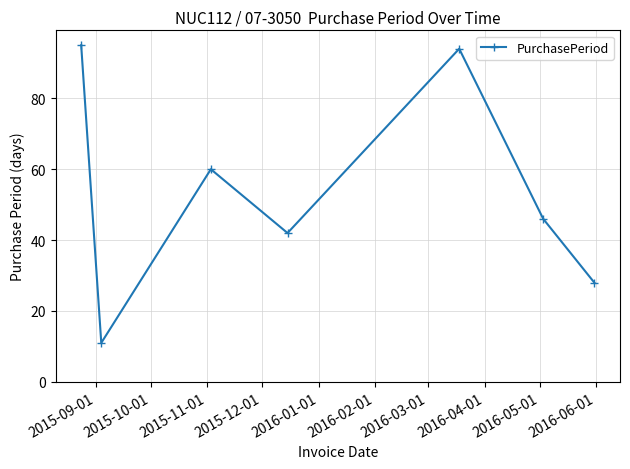

Count the number of data series in this chart.

1